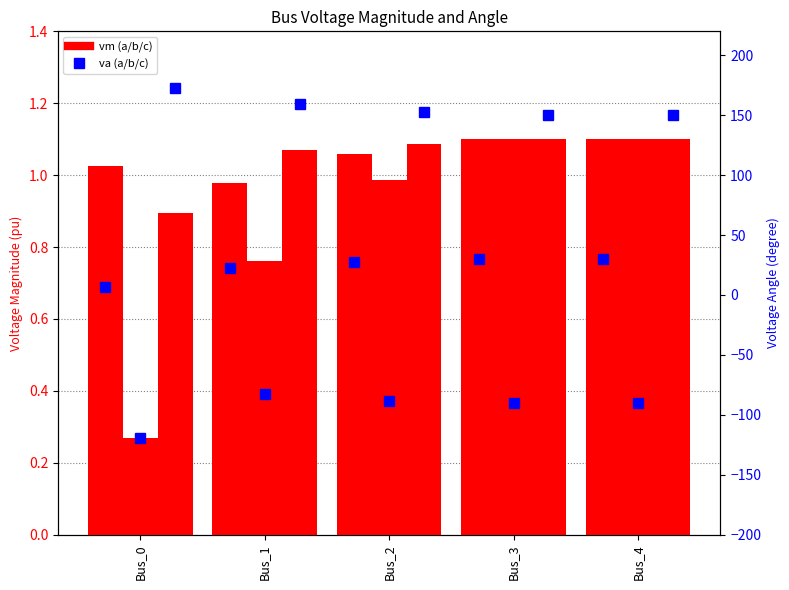

What is the difference between the highest and lowest values at Bus_4?

240.0